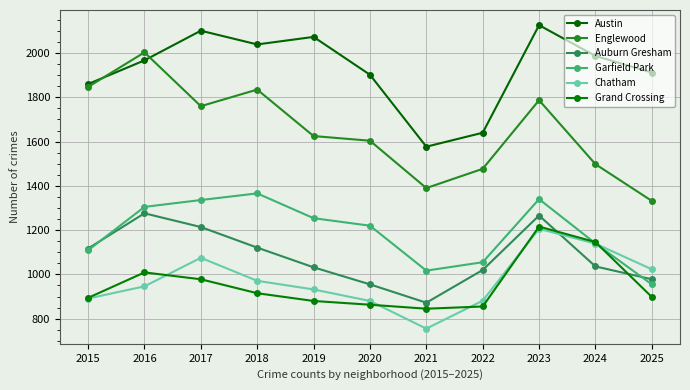

True or false: Auburn Gresham and Chatham intersect in this chart.

True